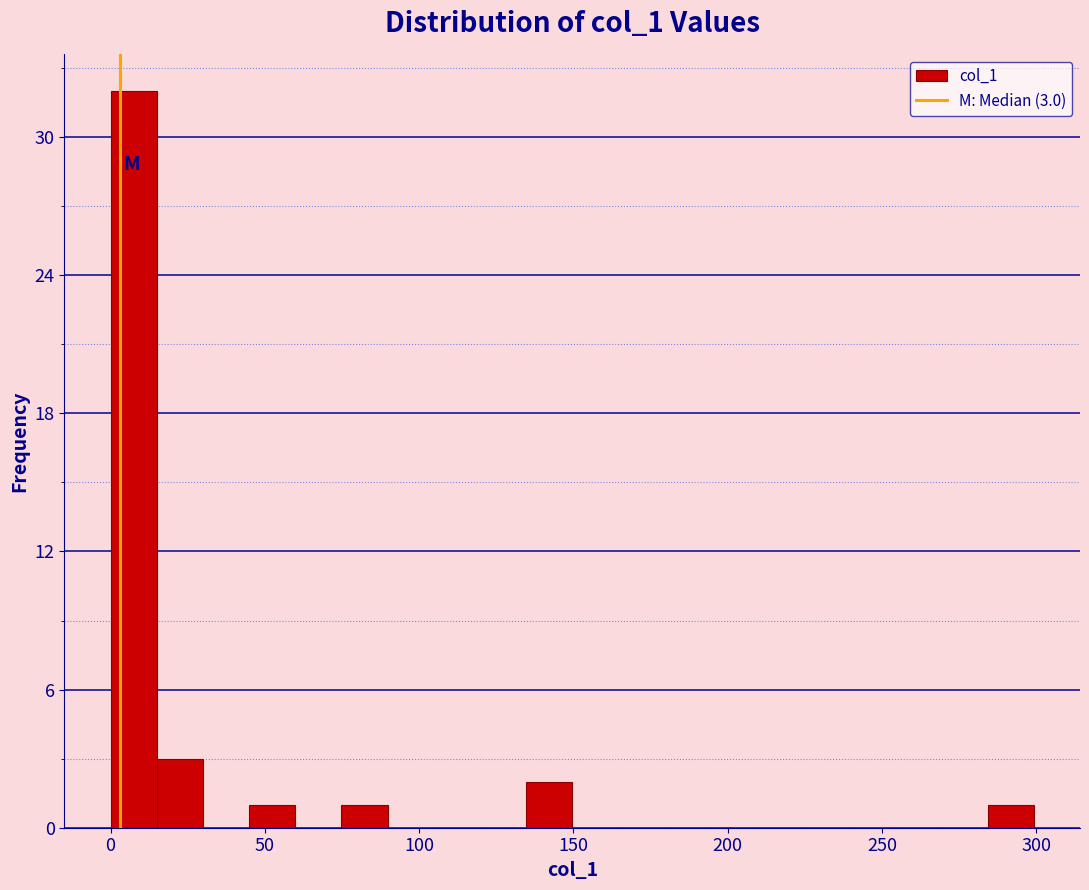

Around what value on the x-axis is the tallest bar? Give the approximate position of its centre, as read against the axis.

5